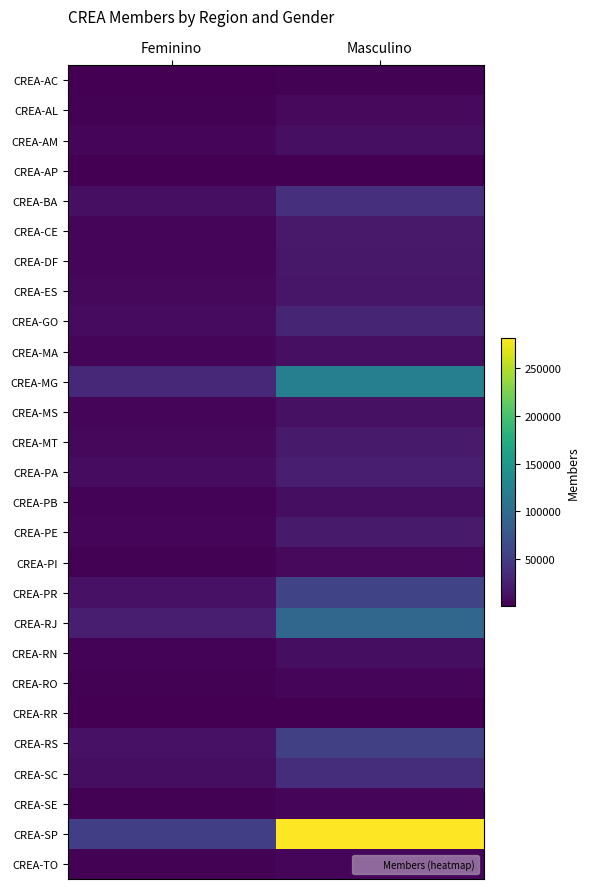

What is the difference between the highest and lowest values at Feminino?

52733